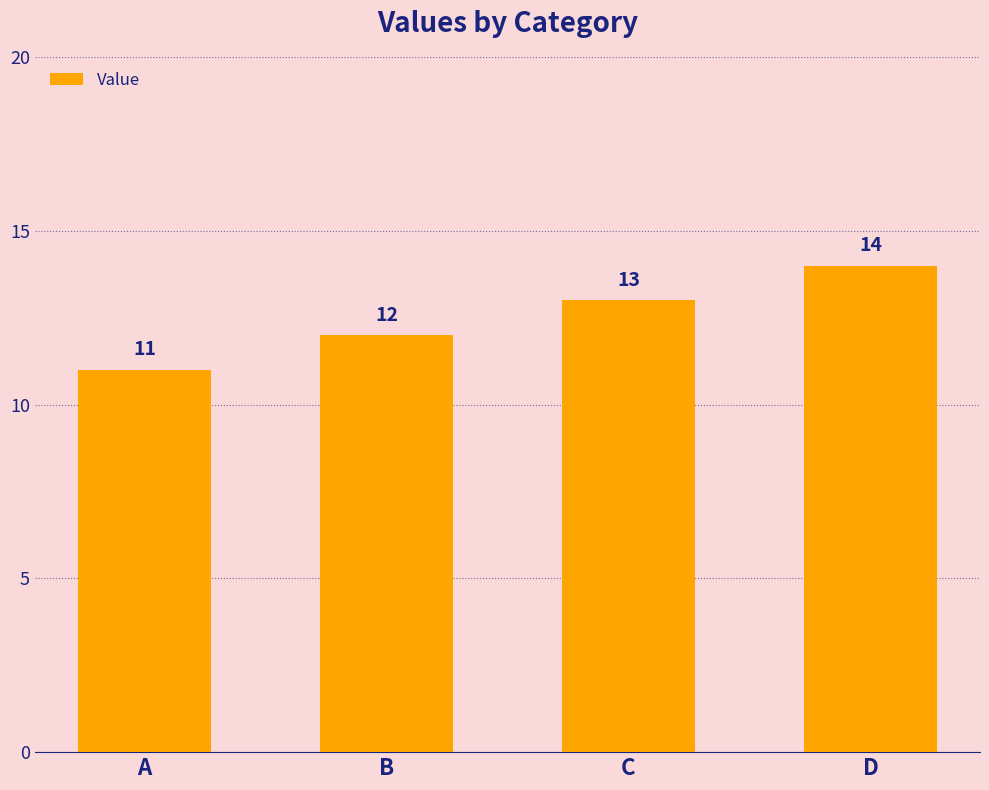

Reading left to right, transcribe all the data shown in this chart.

A=11	B=12	C=13	D=14